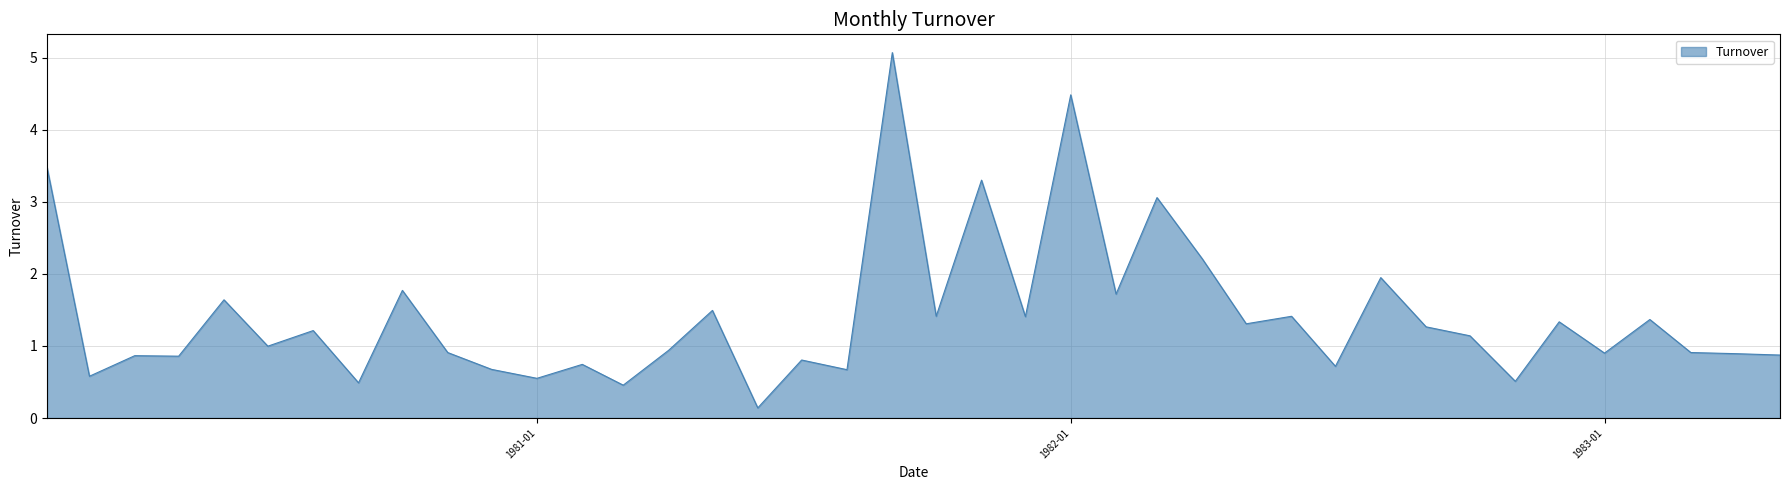

What is the difference between the maximum and minimum values?

4.9